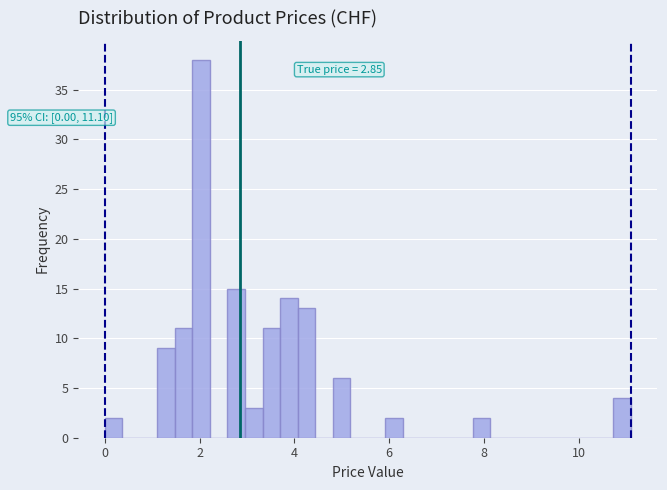

Around what value on the x-axis is the tallest bar? Give the approximate position of its centre, as read against the axis.

2.0